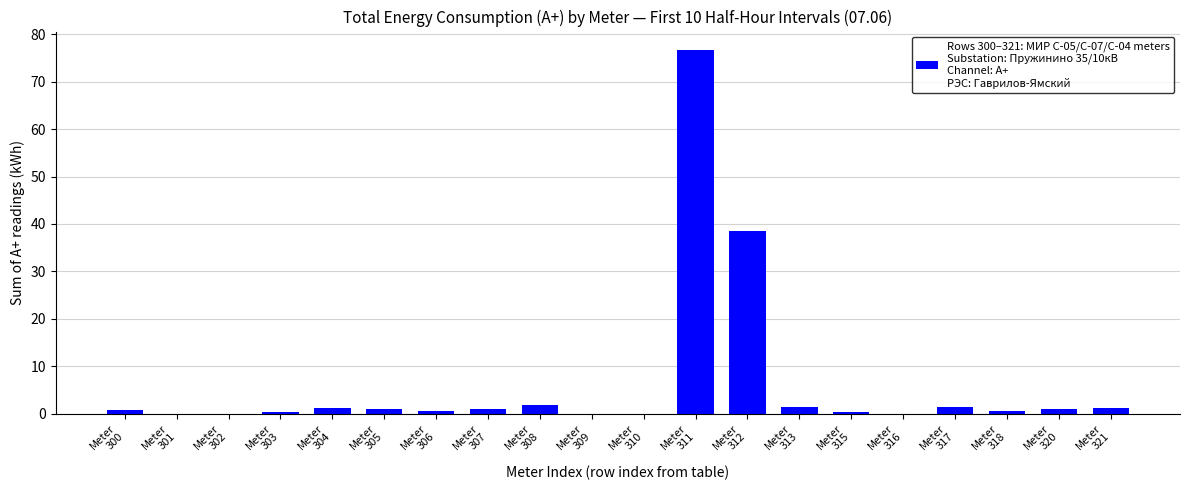

What is the greatest value displayed?

76.7